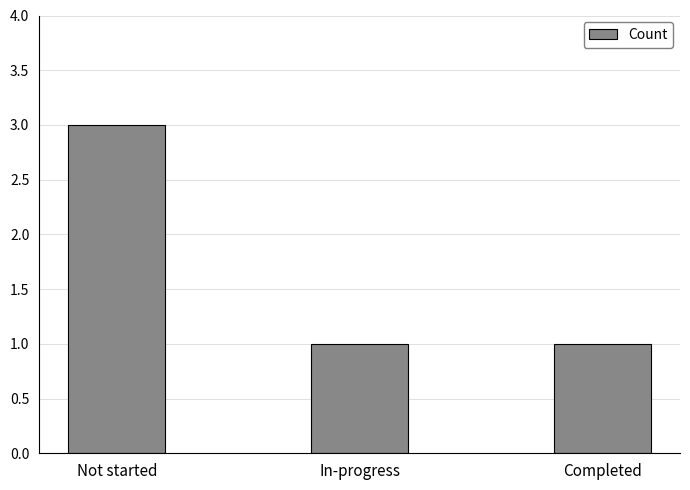

The value at Not started is 1. True or false?

False